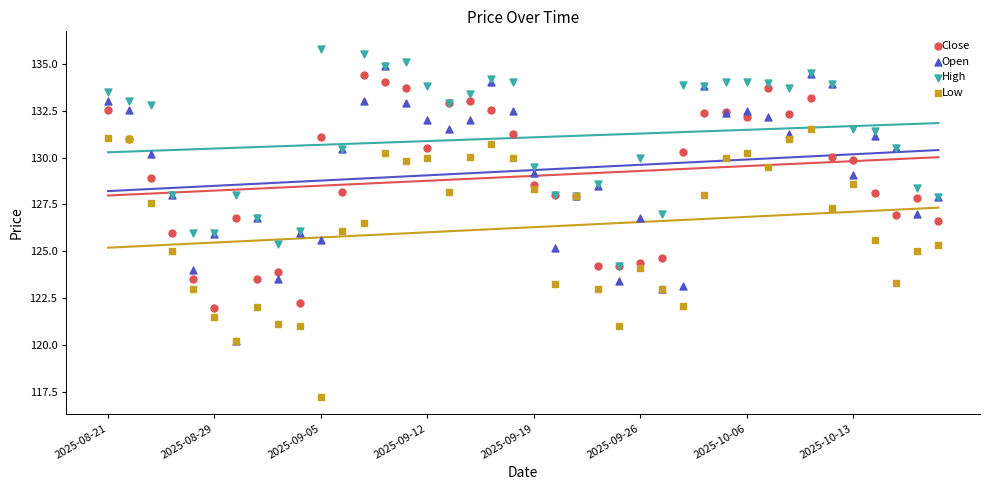

Which series reaches the minimum Y coordinate?

Low